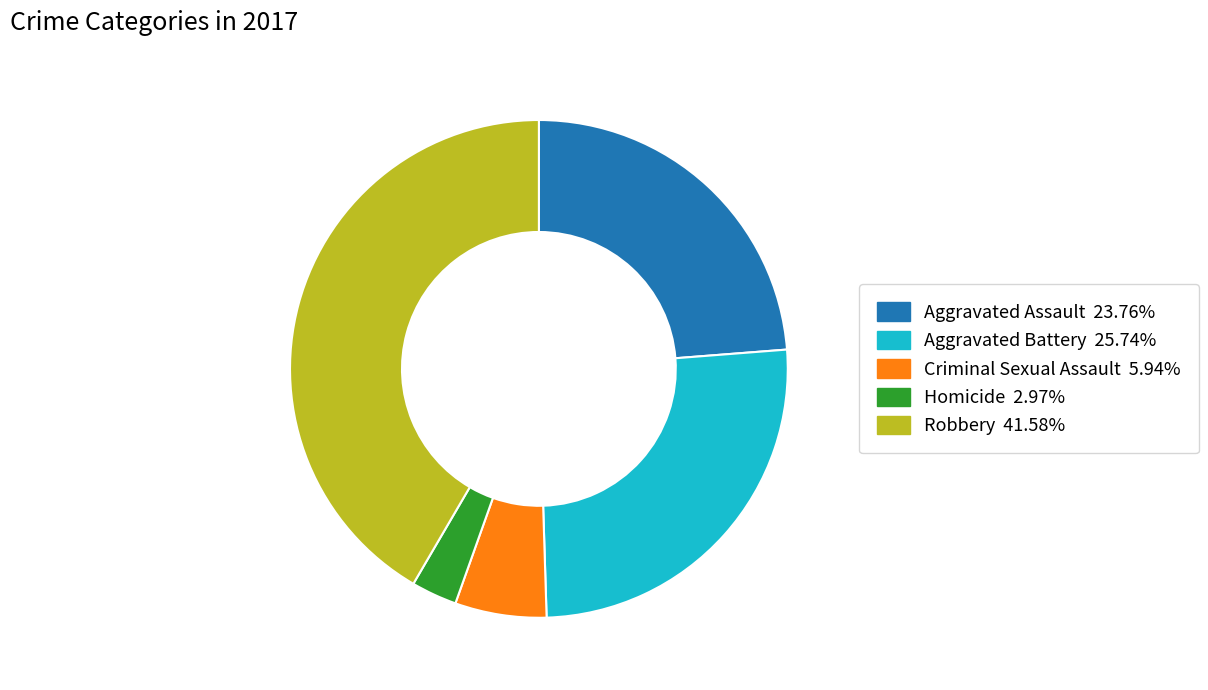

Is there a majority slice in this chart?

No